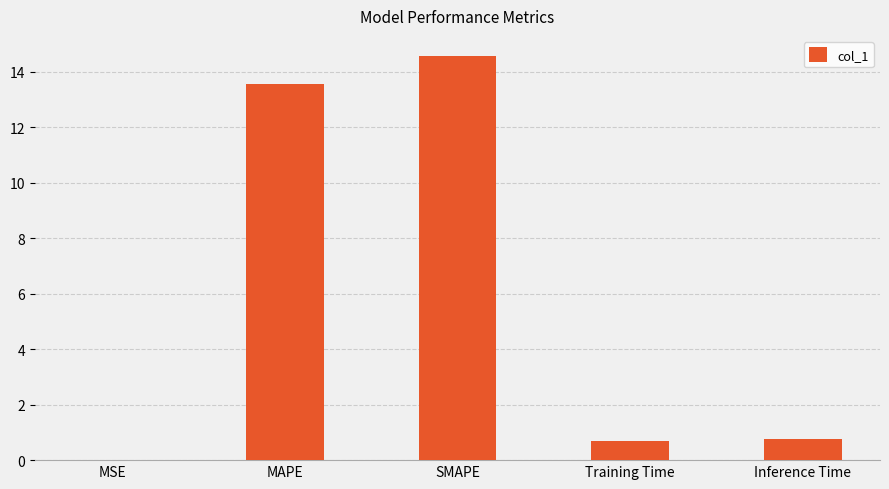

Are the bars horizontal?

No